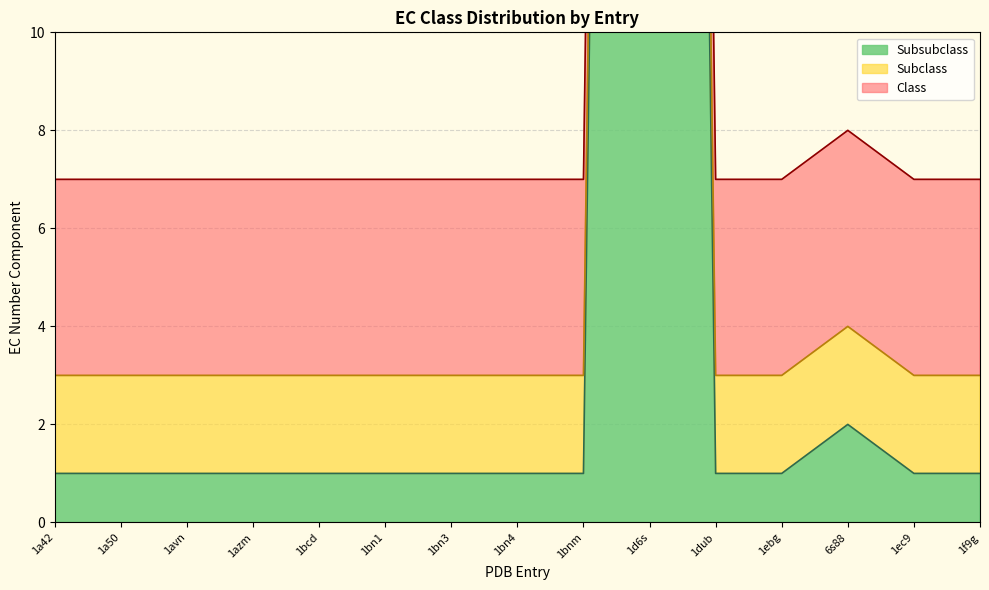

What are all the series names shown in the legend?

Class, Subclass, Subsubclass